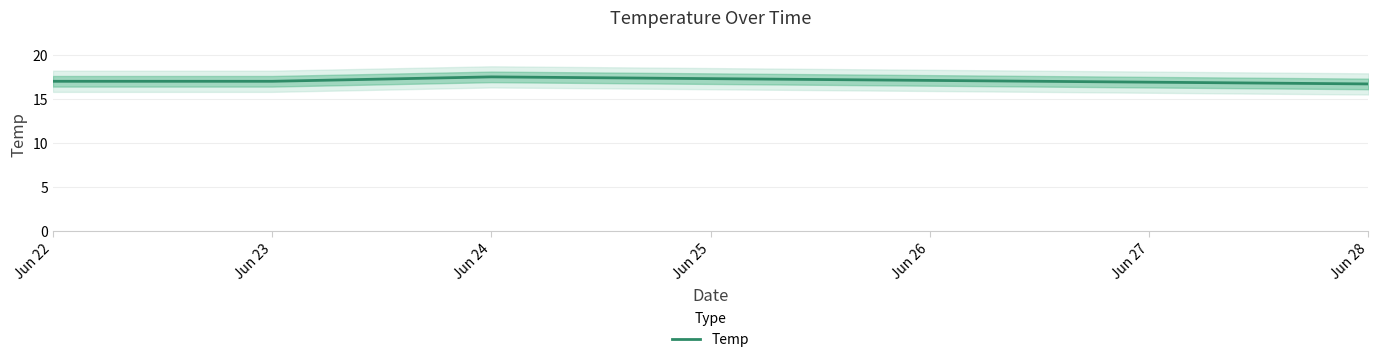

What is the highest value of the Temp series?

17.5